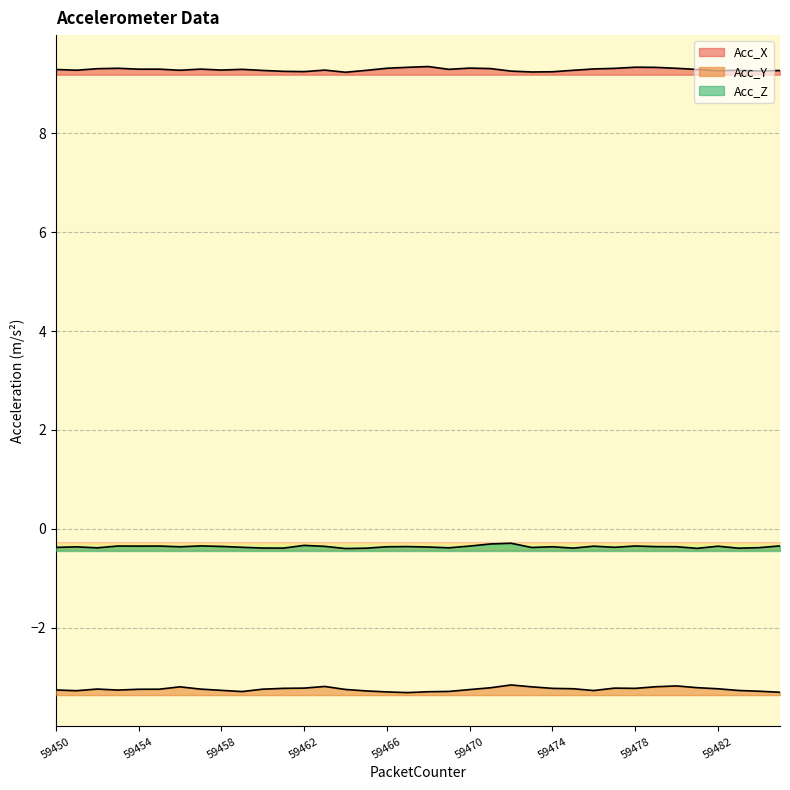

True or false: Acc_Z has more than 0 points higher than both neighbors.

True